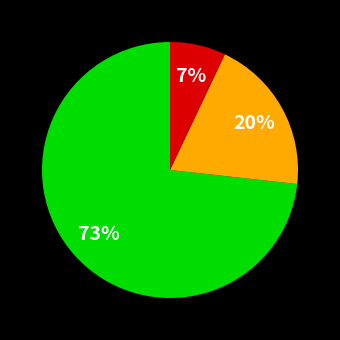

Does any single category account for the majority?

Yes